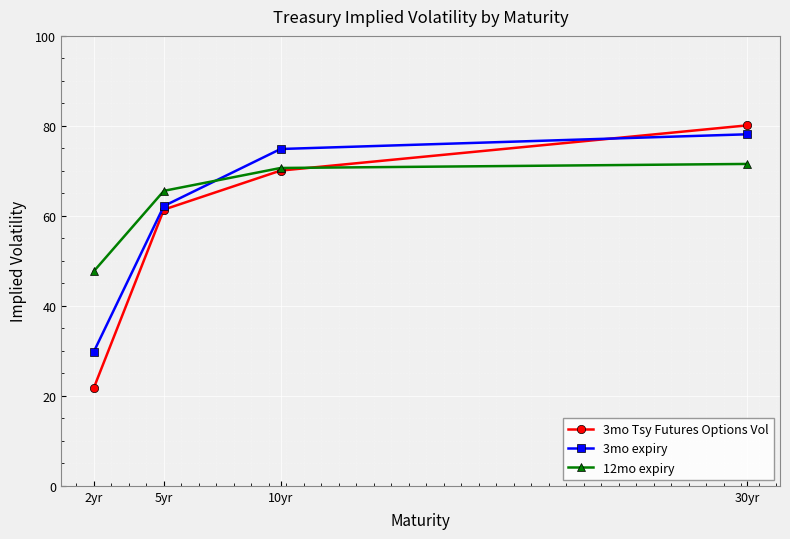

Is this an area chart (filled region under the line)?

No